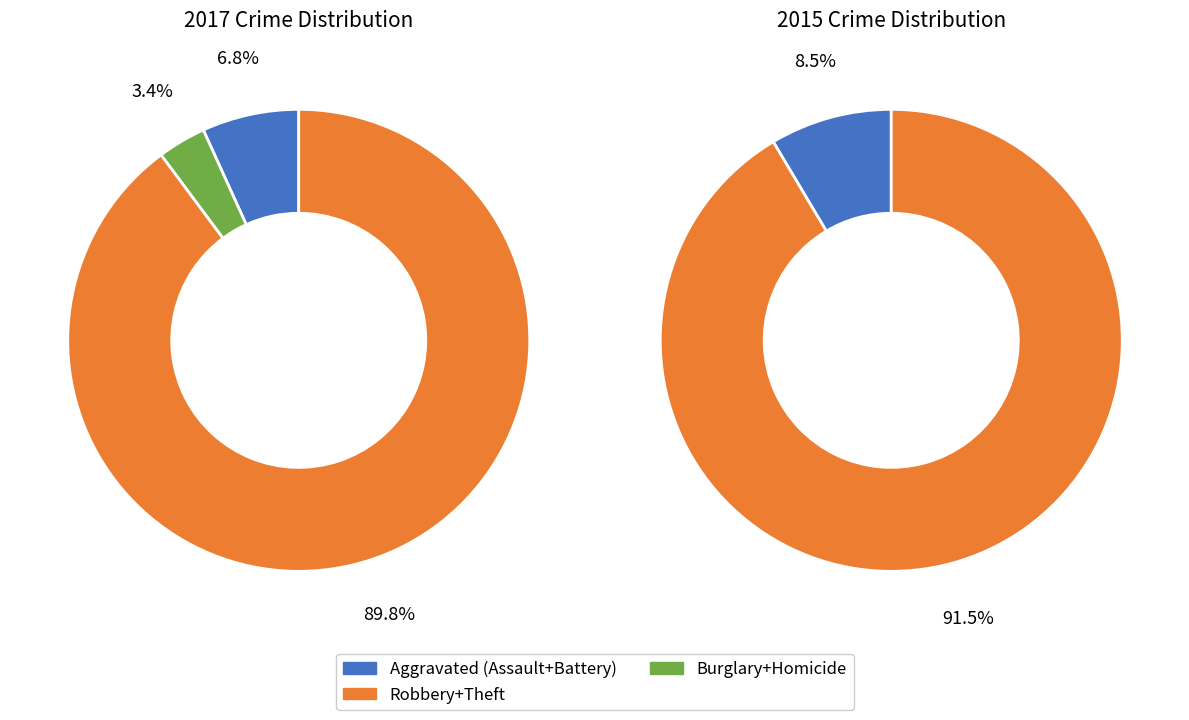

Which category accounts for the majority?

Theft